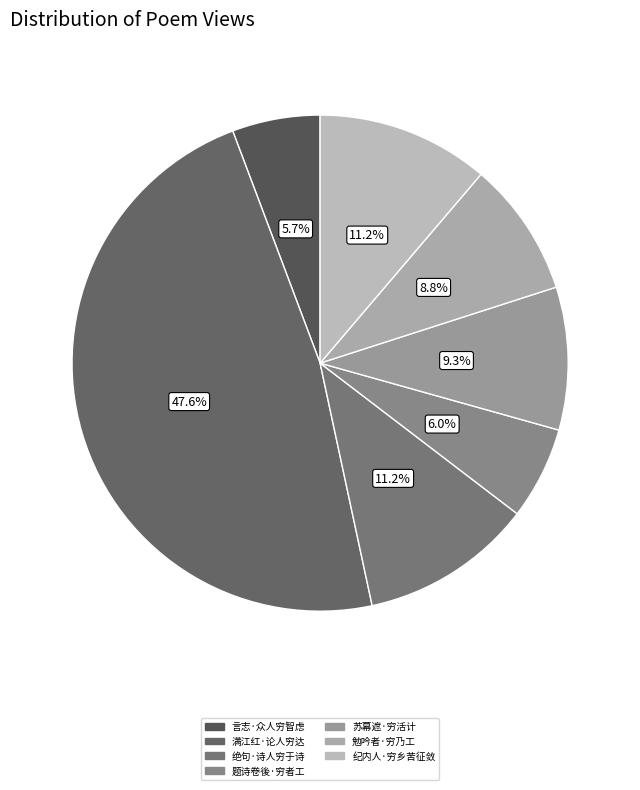

Does 言志·众人穷智虑 account for over 50% of the chart?

No